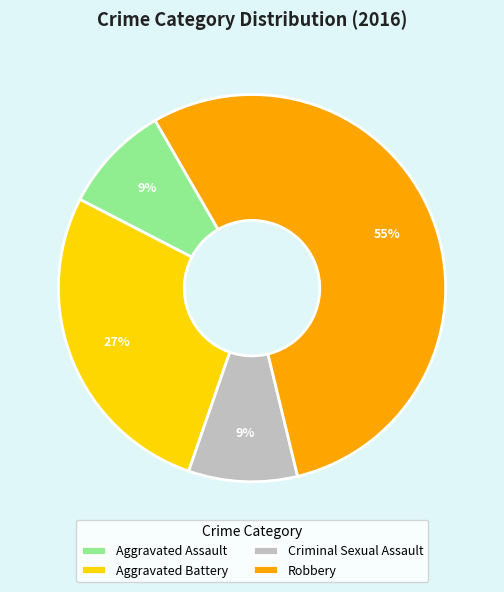

How many segments does this pie chart have?

4